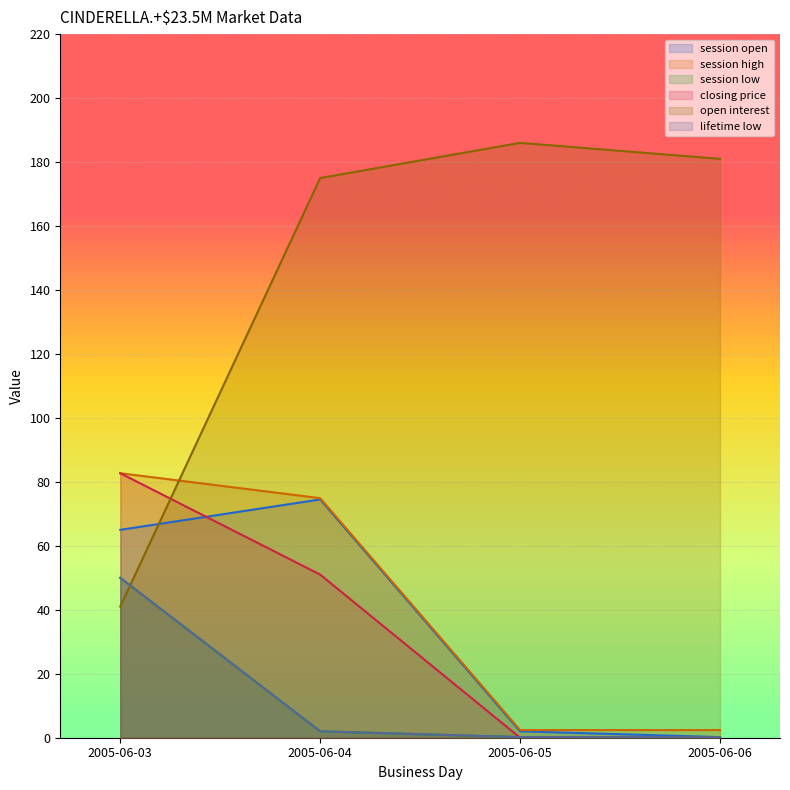

At which category is the sum across all series the highest?

2005-06-04